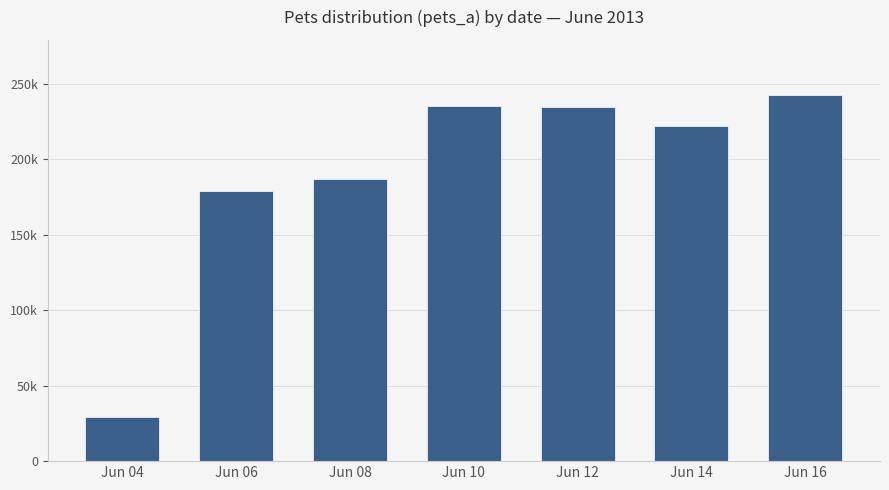

What value does the data have at Jun 06, to the nearest 50?

178600